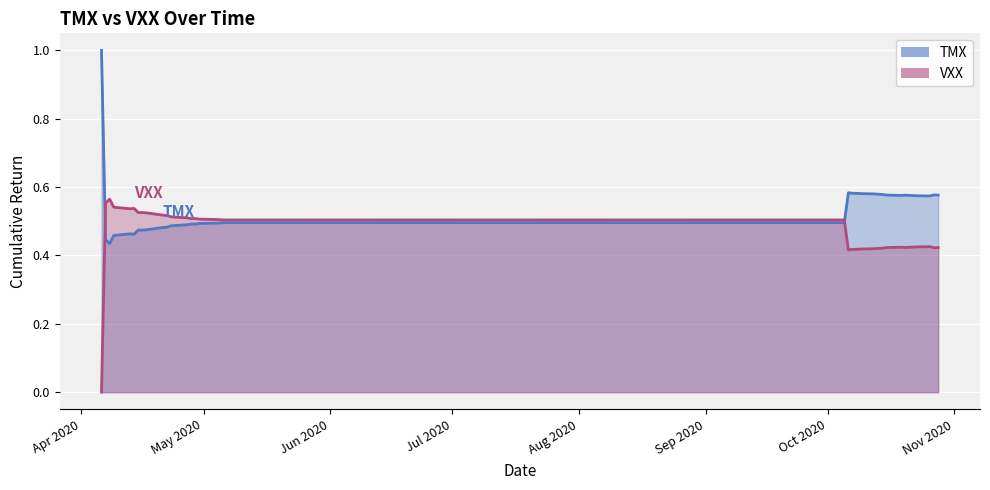

Is the value of TMX at 2020-04-27 greater than the value of VXX at 2020-04-20?

No